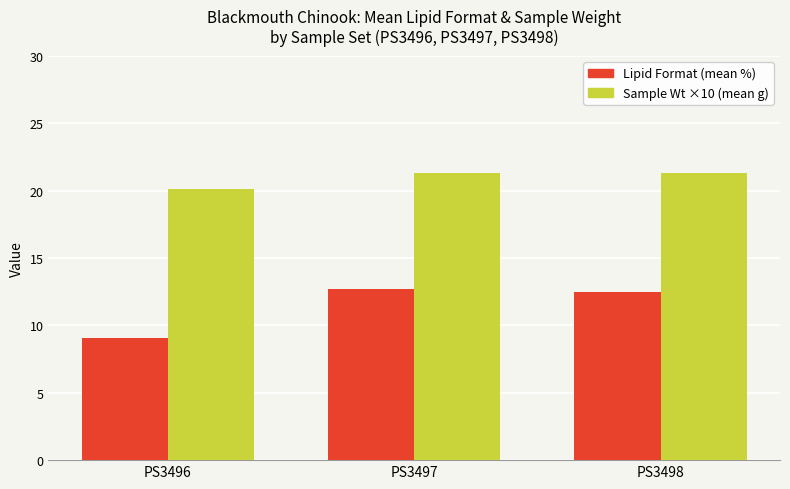

Is the value of Sample Wt ×10 (mean g) at PS3498 greater than the value of Lipid Format (mean %) at PS3497?

Yes